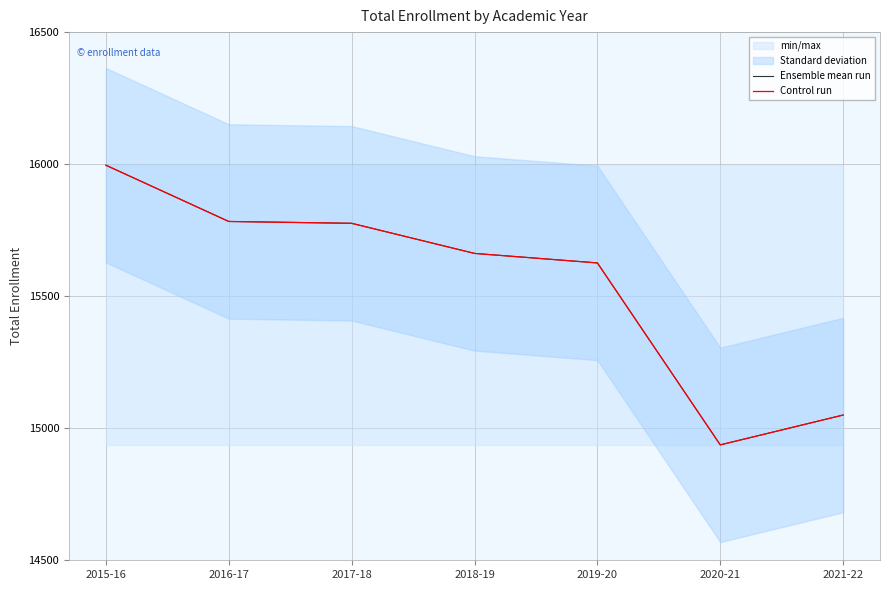

Reading left to right, extract all data points from this chart.

Ensemble mean run: 2015-16=15996	2016-17=15783	2017-18=15776	2018-19=15662	2019-20=15626	2020-21=14937	2021-22=15050
Control run: 2015-16=15996	2016-17=15783	2017-18=15776	2018-19=15662	2019-20=15626	2020-21=14937	2021-22=15050